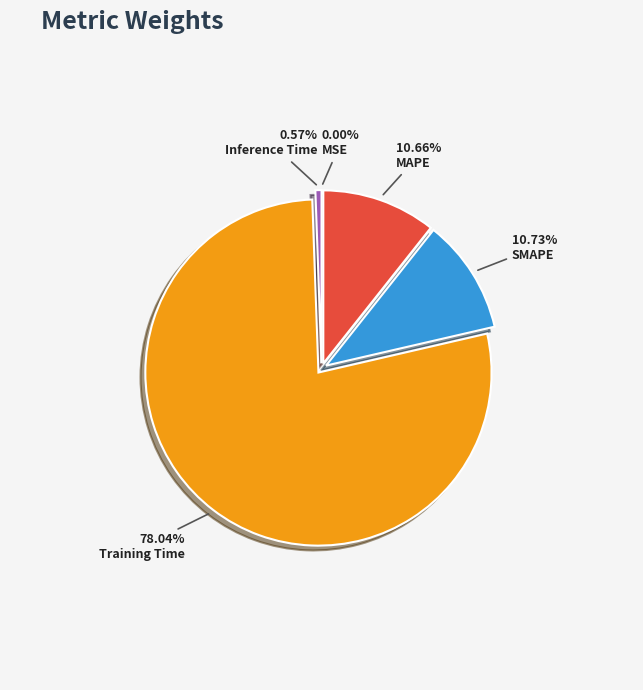

To the nearest percent, what is the difference between the MAPE and Inference Time slice percentages?

10%